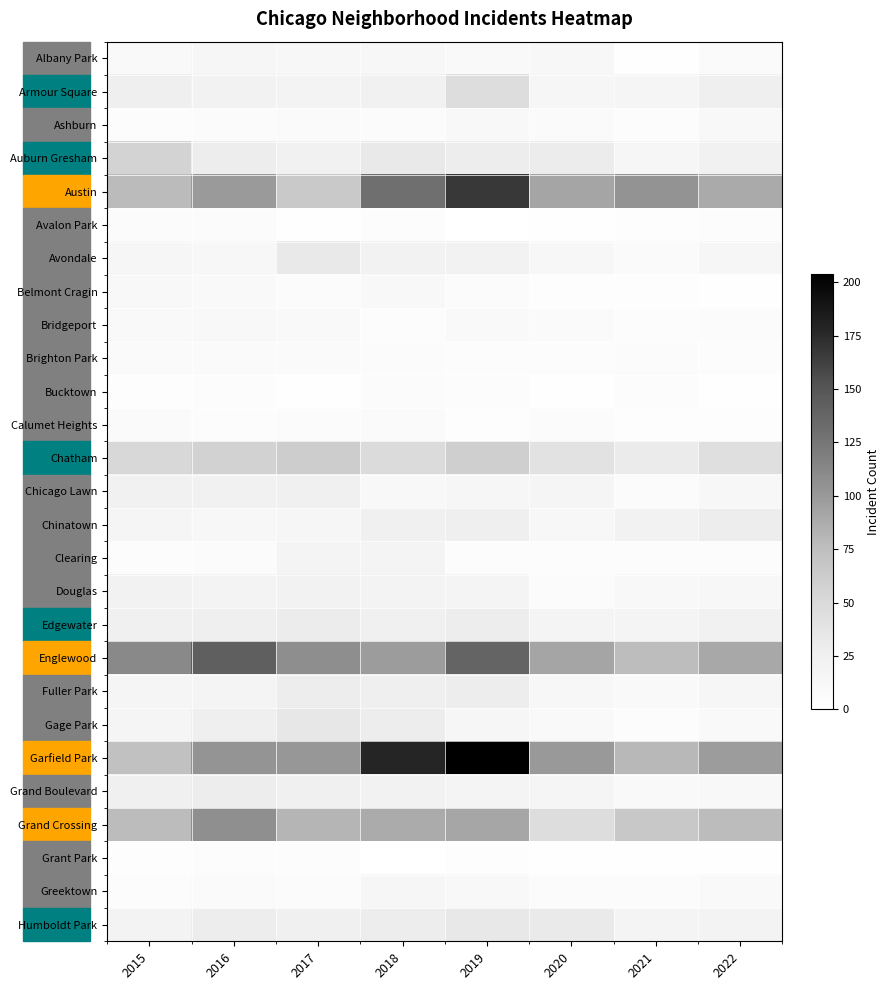

What is the difference between the highest and lowest values at 2020?

99